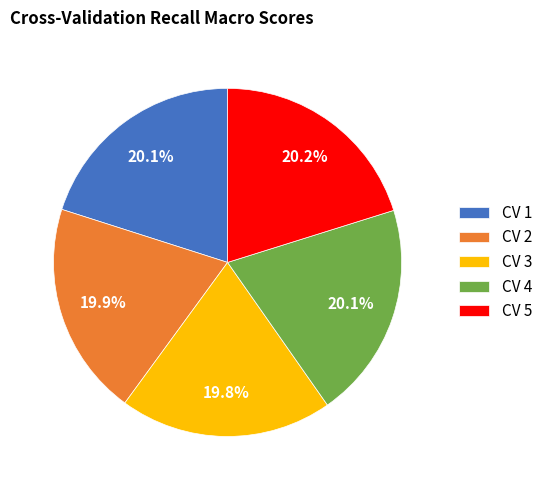

Combined, what portion of the pie is CV 4 and CV 3?

39.9%